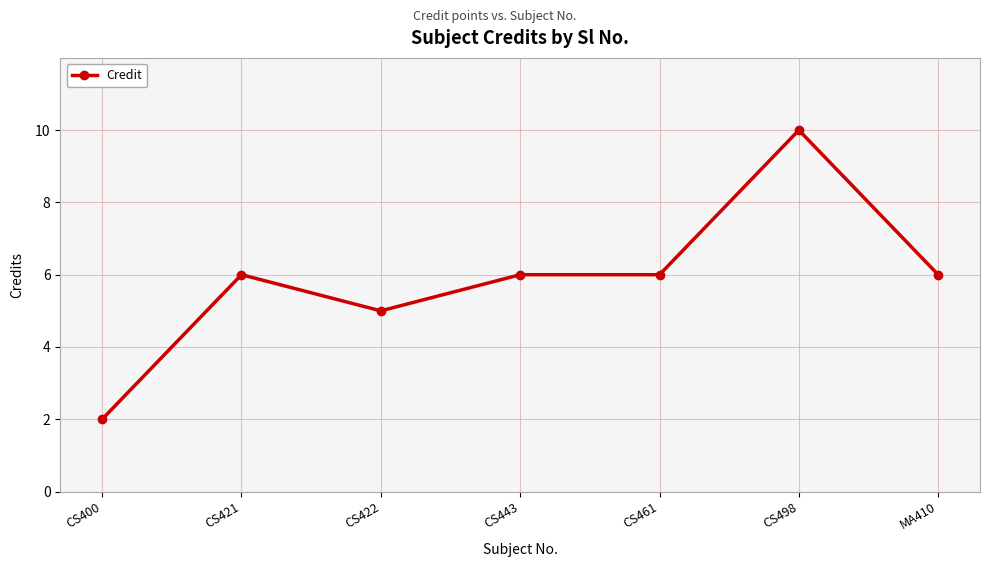

What is the difference between the values at CS400 and CS498?

8